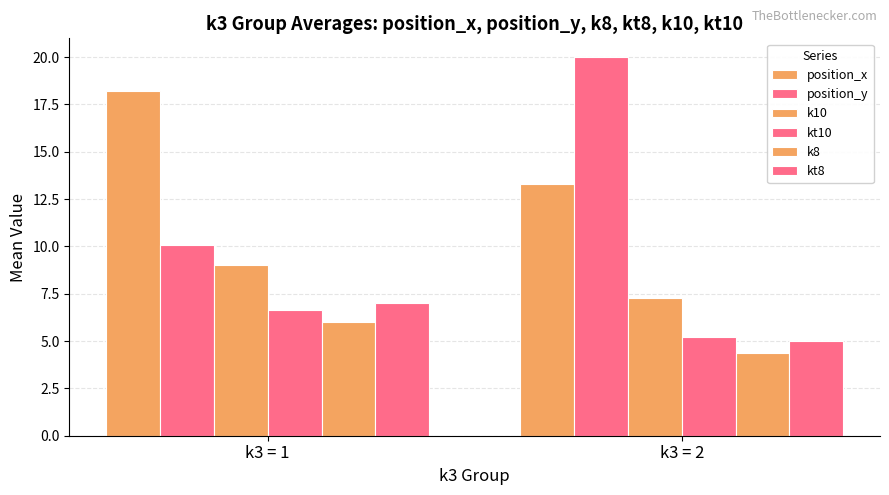

Does the chart contain stacked bars?

No